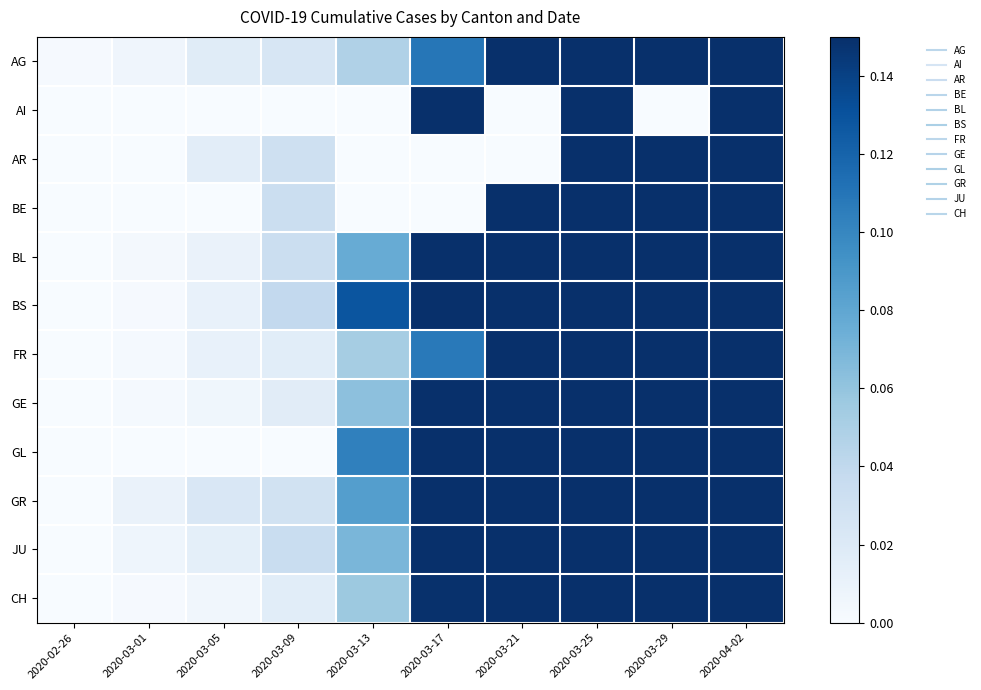

Count the number of categories in the chart.

10